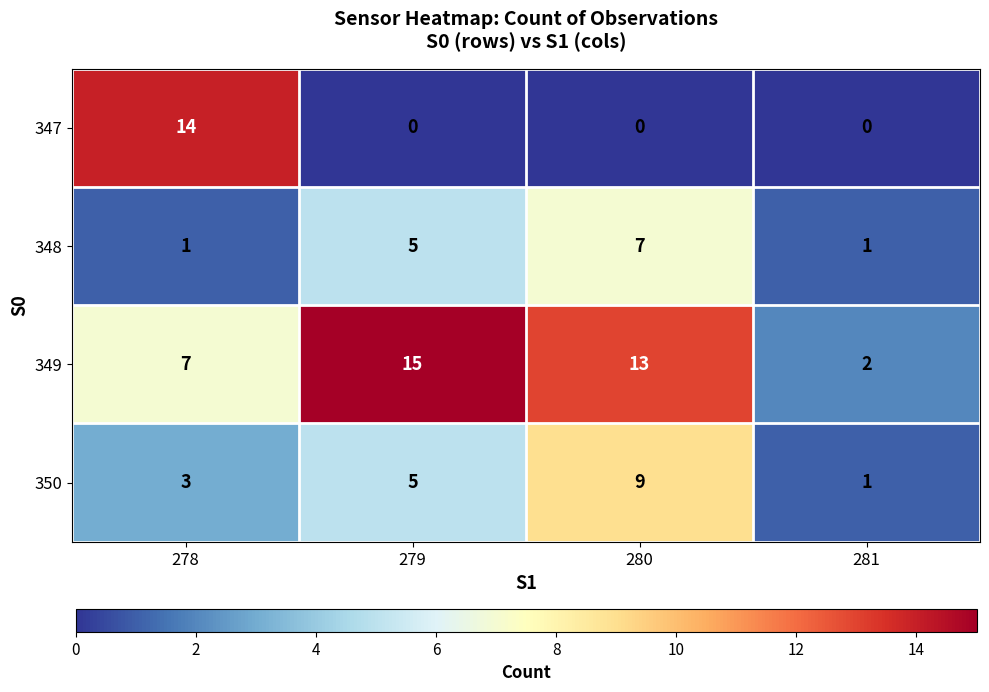

Reading left to right, extract all data points from this chart.

347: 14	0	0	0
348: 1	5	7	1
349: 7	15	13	2
350: 3	5	9	1